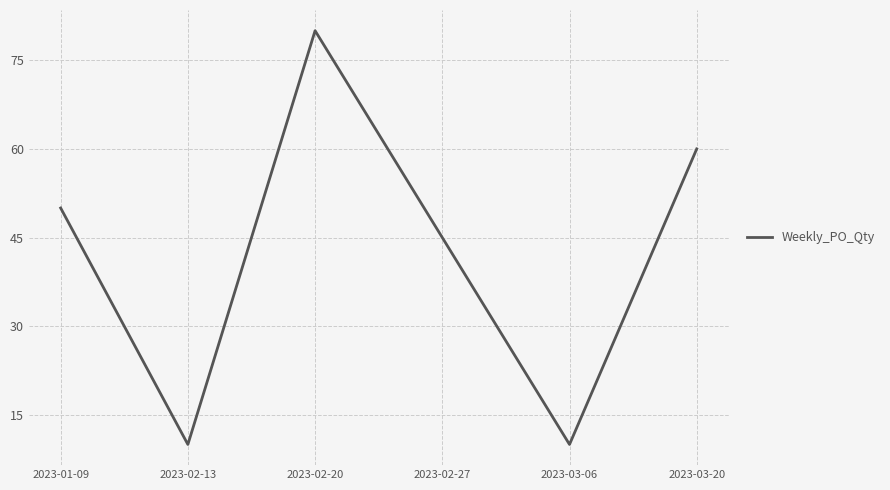

What is the maximum value shown in the chart?

80